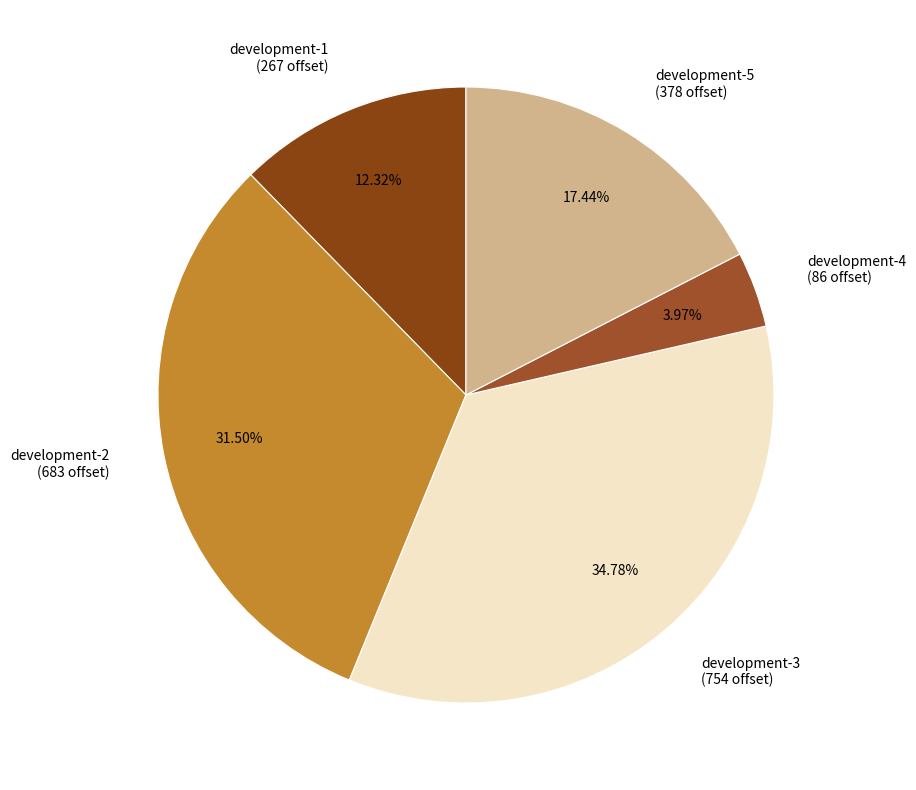

How many slices are in this pie chart?

5